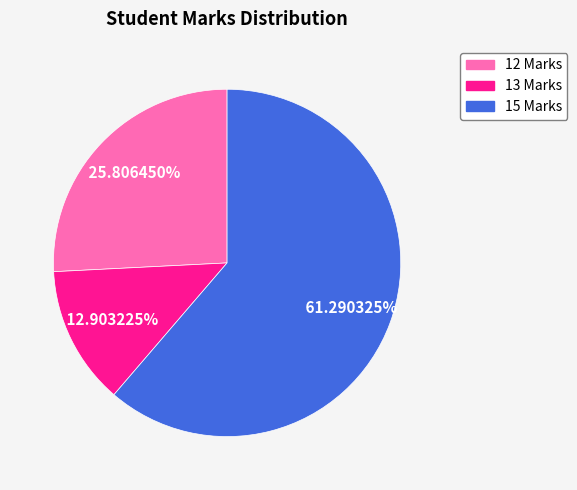

Which slice represents more than half of the pie?

15 Marks